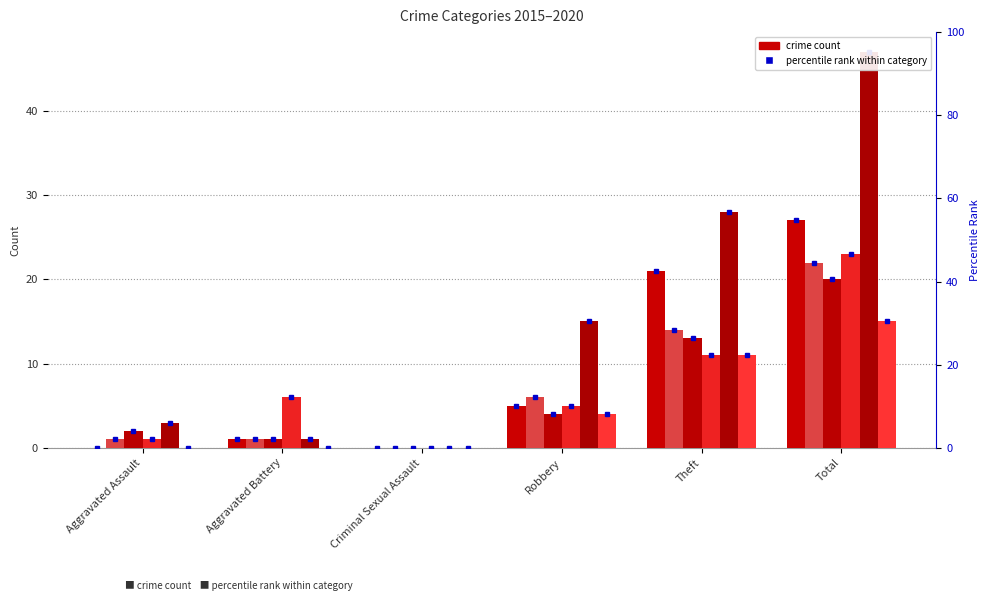

Reading left to right, transcribe all the data shown in this chart.

2015: Aggravated Assault=0	Aggravated Battery=1	Criminal Sexual Assault=0	Robbery=5	Theft=21	Total=27
2016: Aggravated Assault=1	Aggravated Battery=1	Criminal Sexual Assault=0	Robbery=6	Theft=14	Total=22
2017: Aggravated Assault=2	Aggravated Battery=1	Criminal Sexual Assault=0	Robbery=4	Theft=13	Total=20
2018: Aggravated Assault=1	Aggravated Battery=6	Criminal Sexual Assault=0	Robbery=5	Theft=11	Total=23
2019: Aggravated Assault=3	Aggravated Battery=1	Criminal Sexual Assault=0	Robbery=15	Theft=28	Total=47
2020: Aggravated Assault=0	Aggravated Battery=0	Criminal Sexual Assault=0	Robbery=4	Theft=11	Total=15